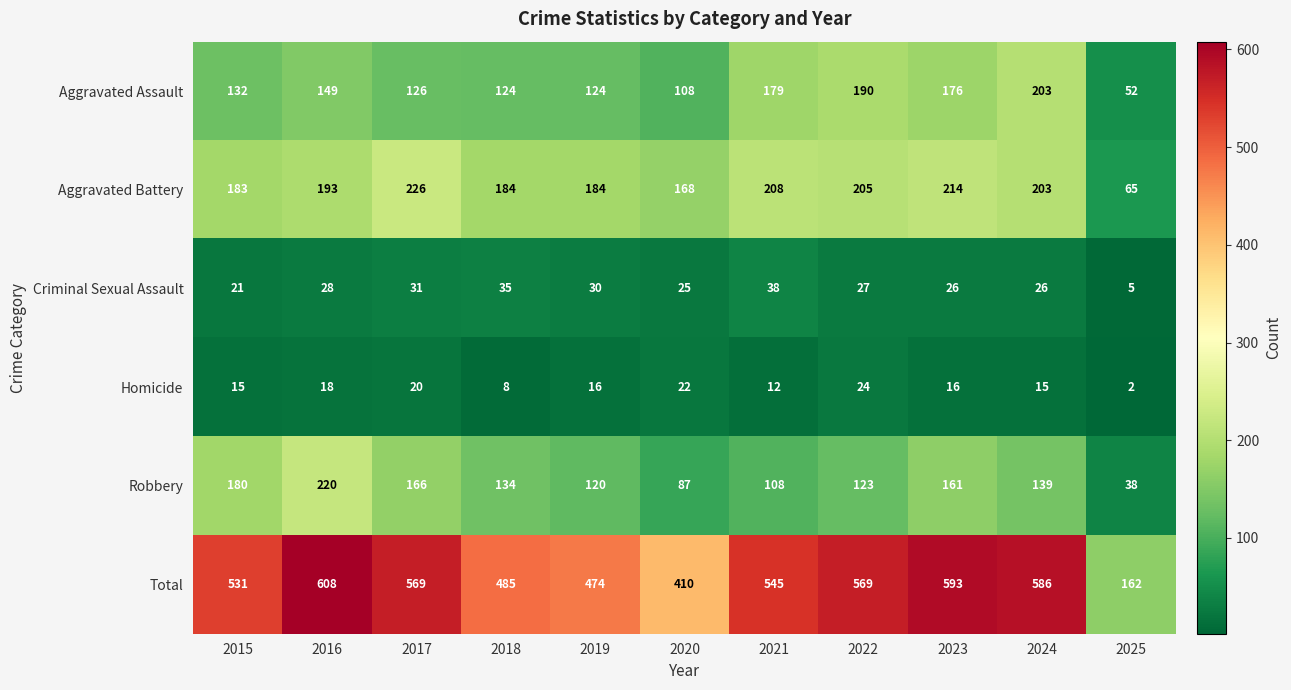

At 2019, list the series in order from smallest to largest.

Homicide, Criminal Sexual Assault, Robbery, Aggravated Assault, Aggravated Battery, Total